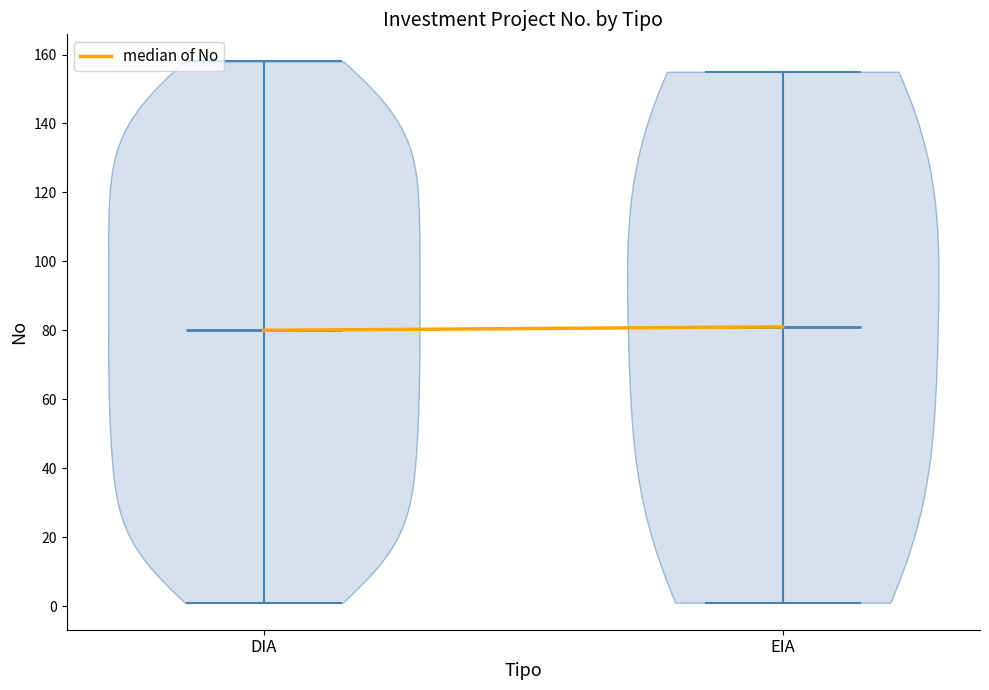

Reading left to right, read every violin against the y-axis: where its median line is, and the lowest and highest points it reaches. The values are not printed on the chart, so give them approximately, as read against the axis.

DIA: median line 80, lowest point 2, highest point 158
EIA: median line 82, lowest point 2, highest point 156